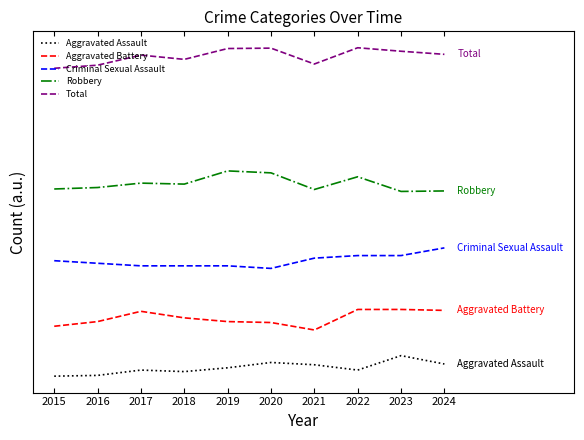

What are all the series names shown in the legend?

Aggravated Assault, Aggravated Battery, Criminal Sexual Assault, Robbery, Total